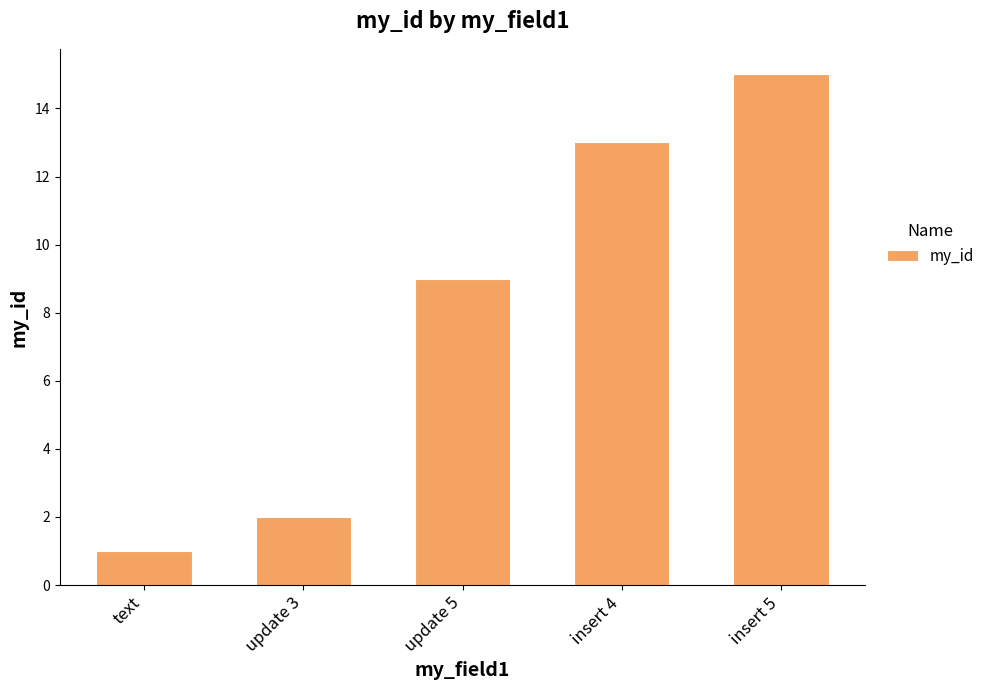

True or false: the data shows 5 at insert 5.

False